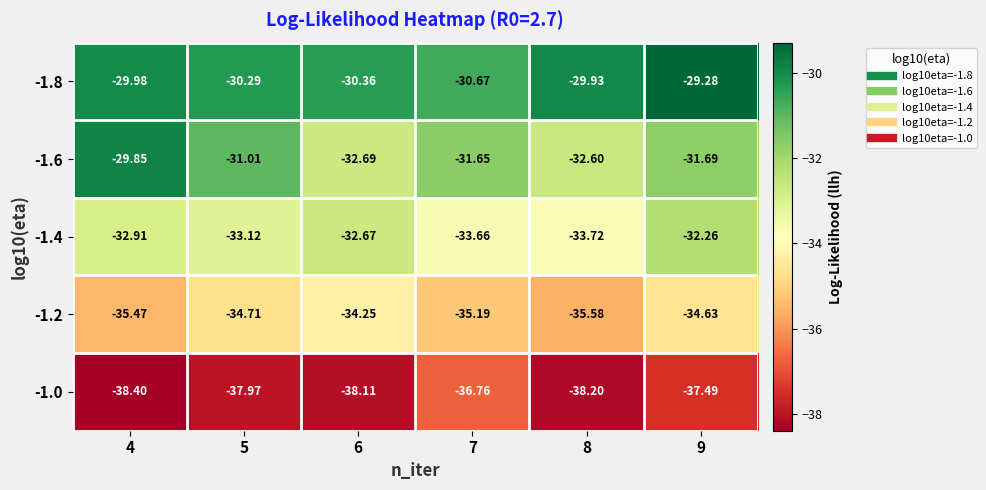

What is the spread (max minus min) of values at 7?

6.1